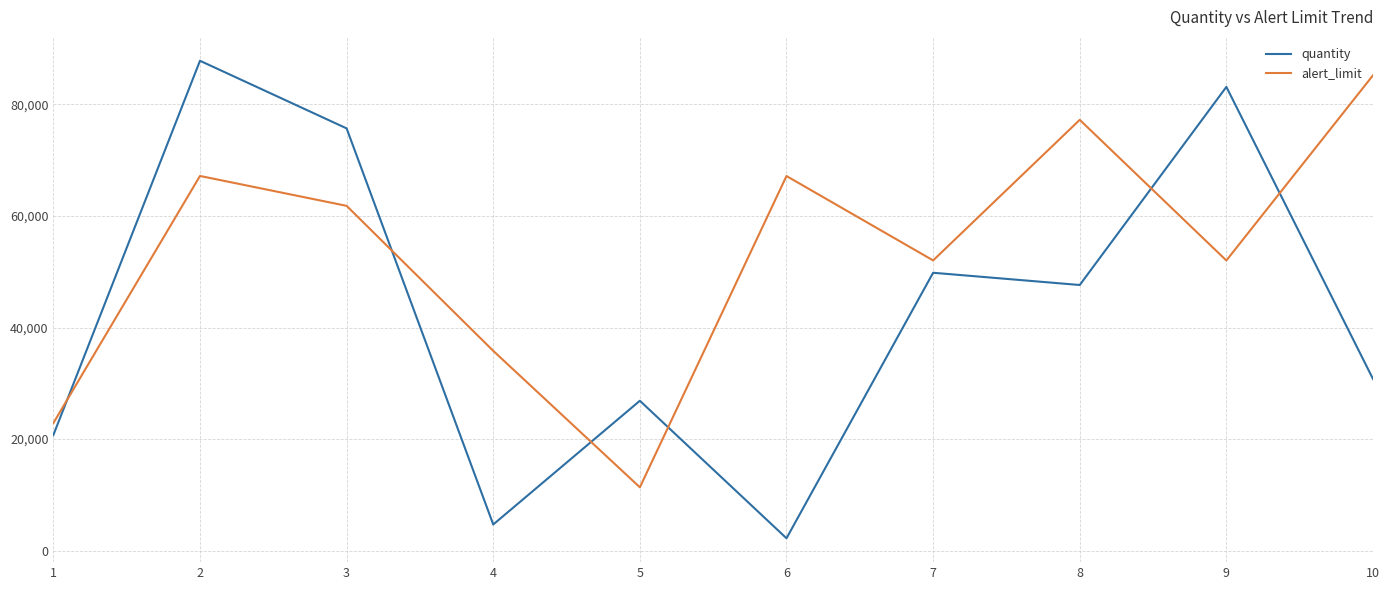

How many interior local valleys does the alert_limit series have?

3